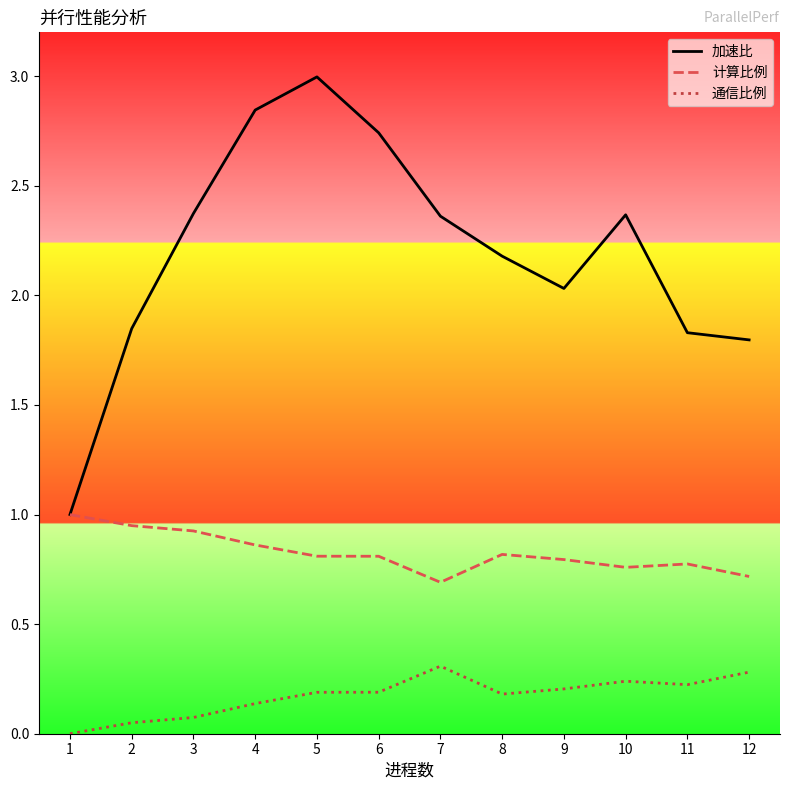

List the series in order of their overall mean, lowest first.

通信比例, 计算比例, 加速比